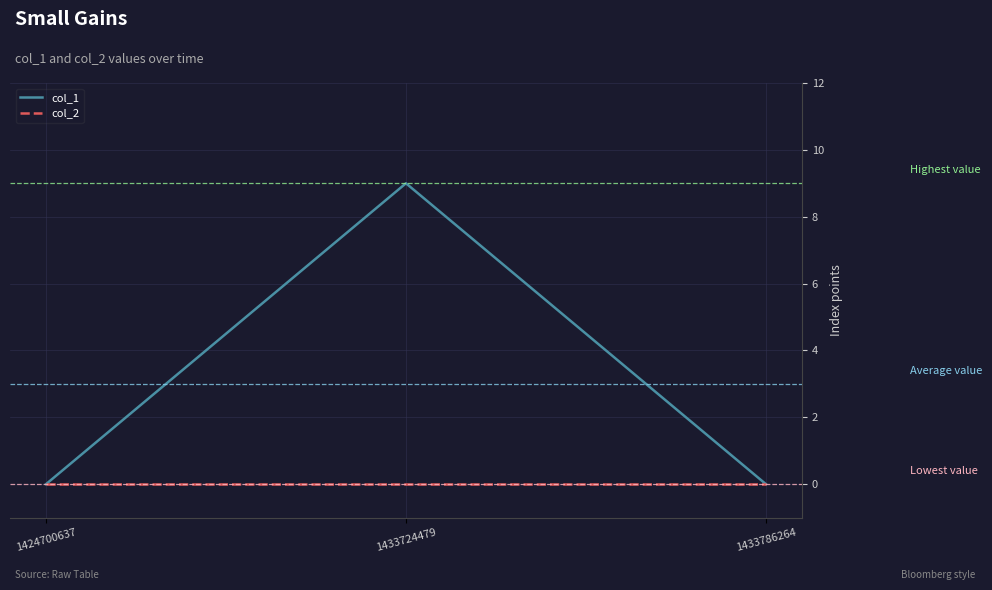

Count the number of categories in the chart.

3